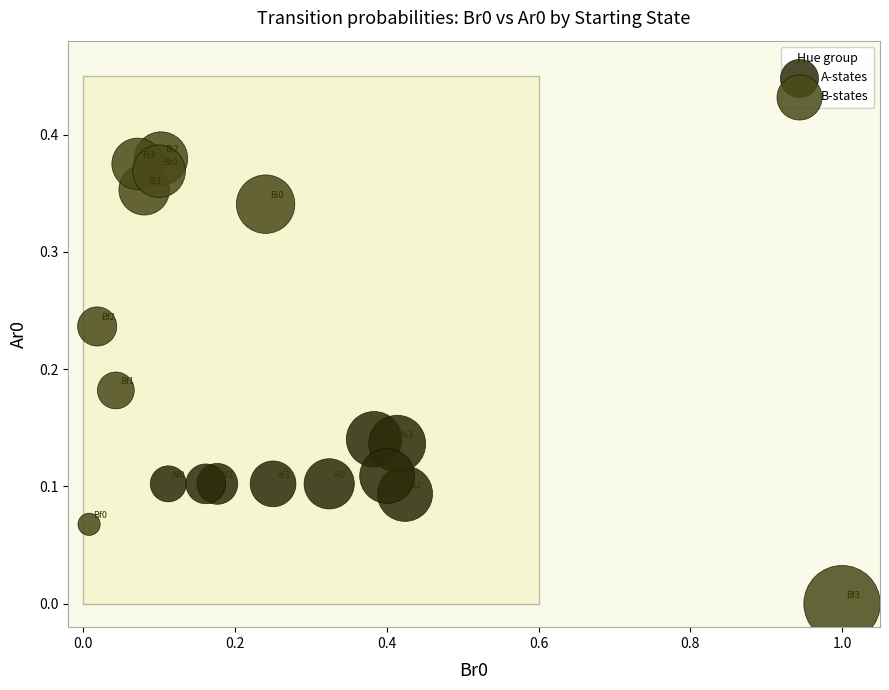

Which series contains the highest Y value?

B-states